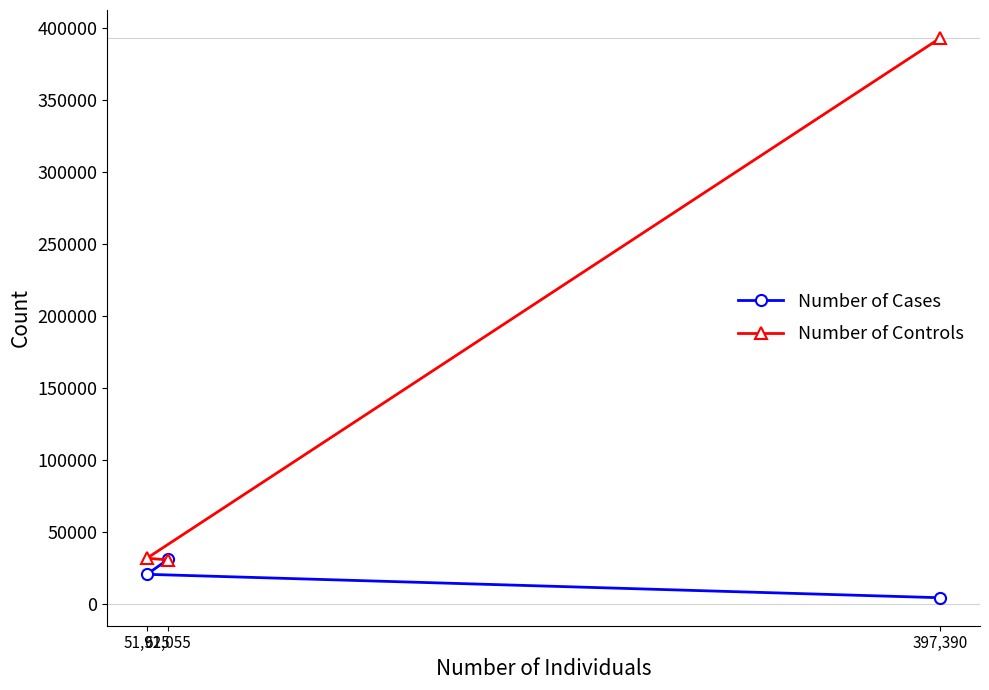

List the series in order of their overall mean, highest first.

Number of Controls, Number of Cases